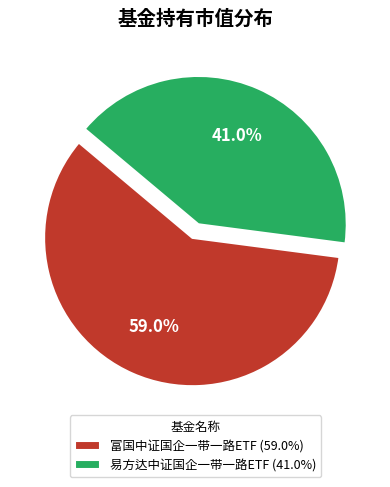

Count the number of slices in the pie.

2